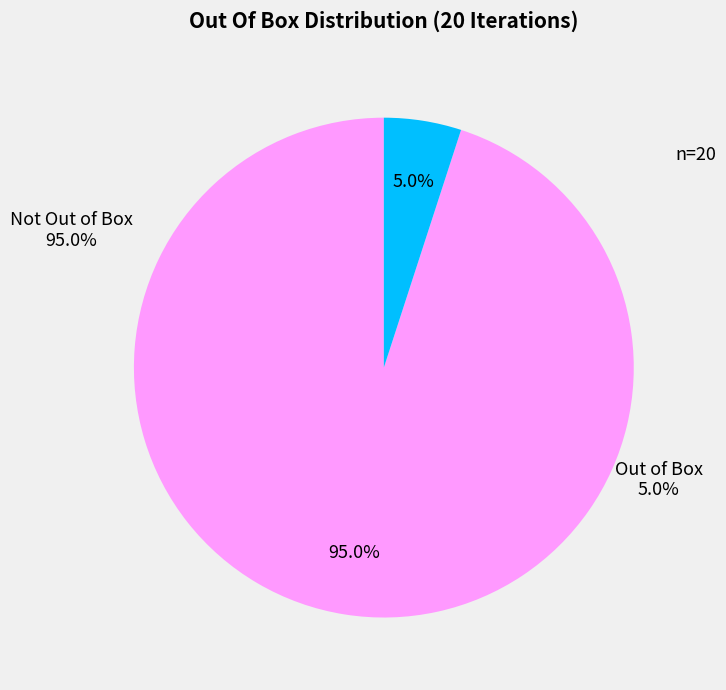

To the nearest percent, what portion does Out Of Box = 0 represent?

95%